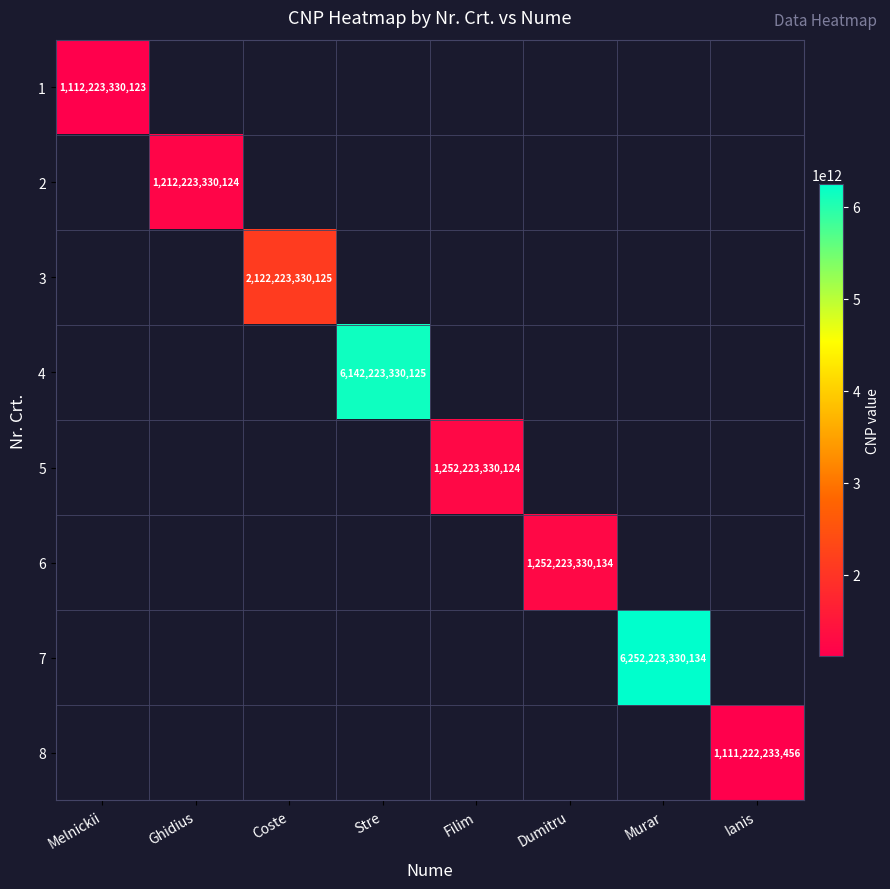

True or false: 7 has a value of 6252223330134 at Murar.

True